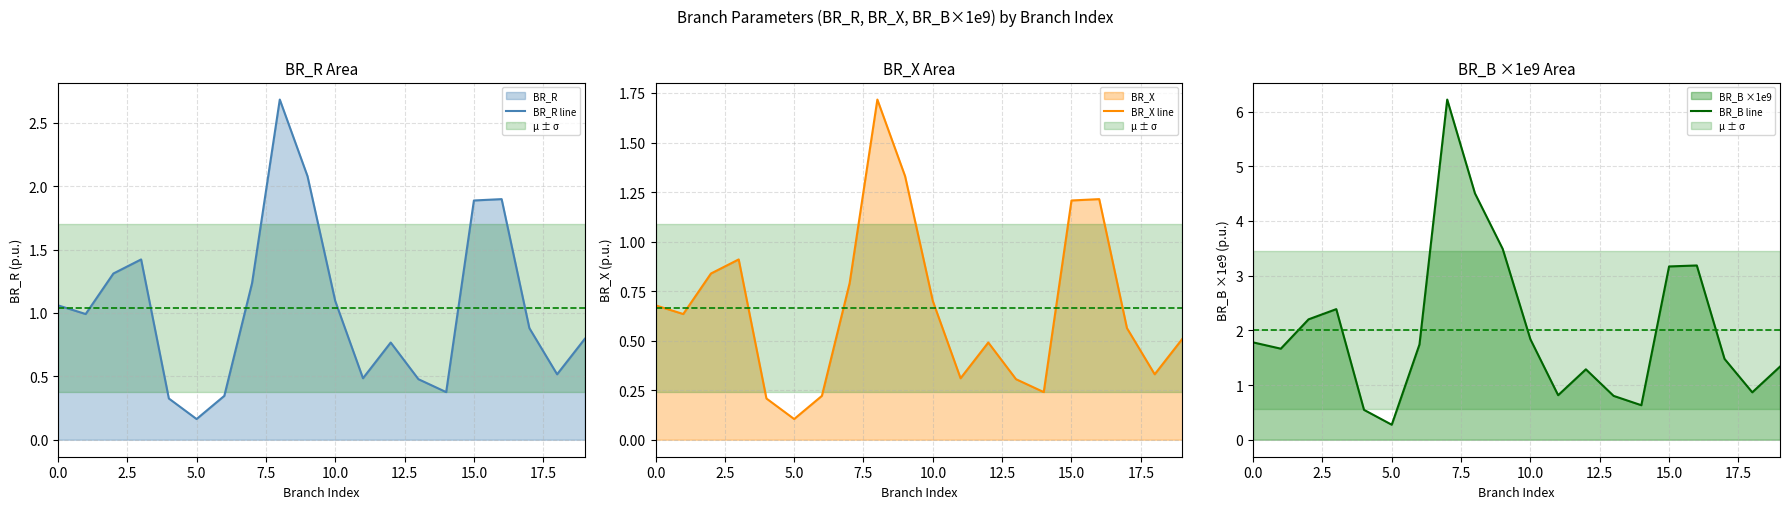

How many interior local valleys does the BR_R line series have?

5